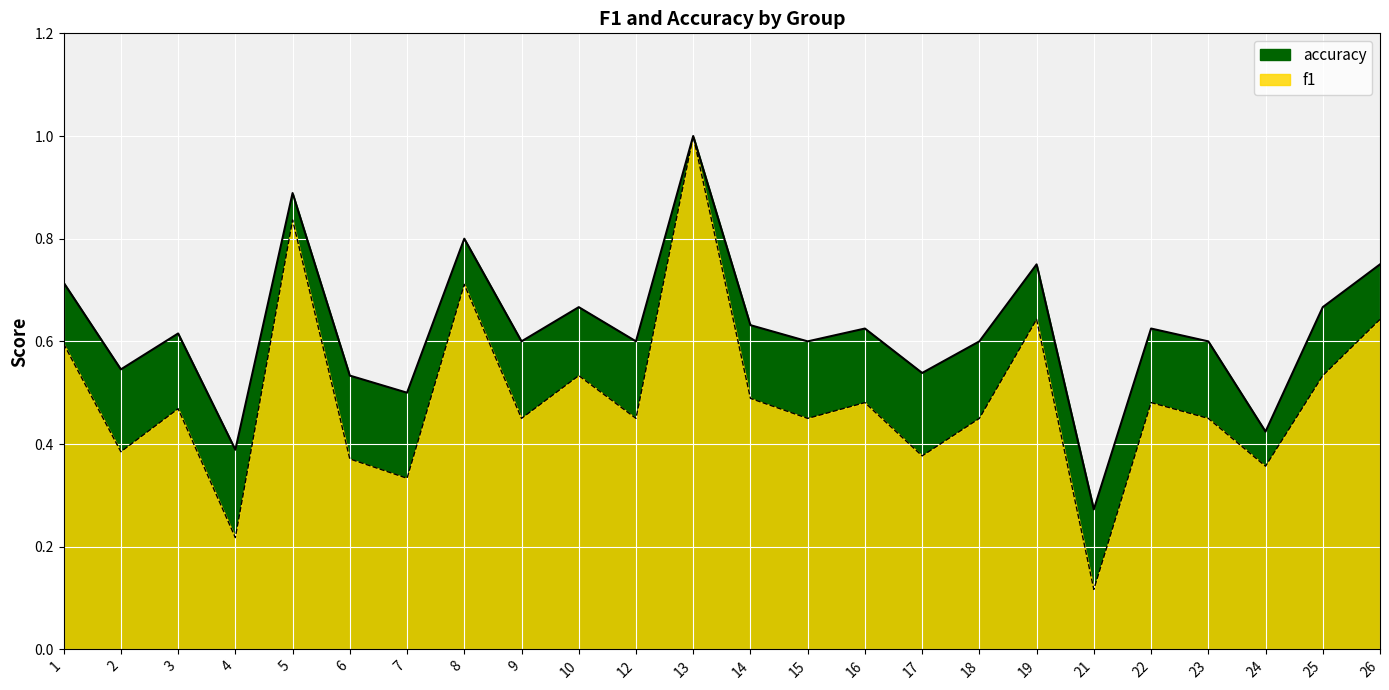

What is the total value across all series at 24?

0.8